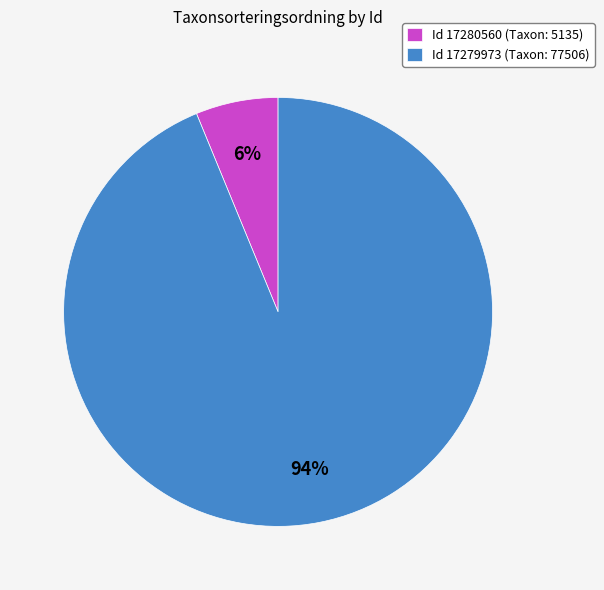

How many segments does this pie chart have?

2